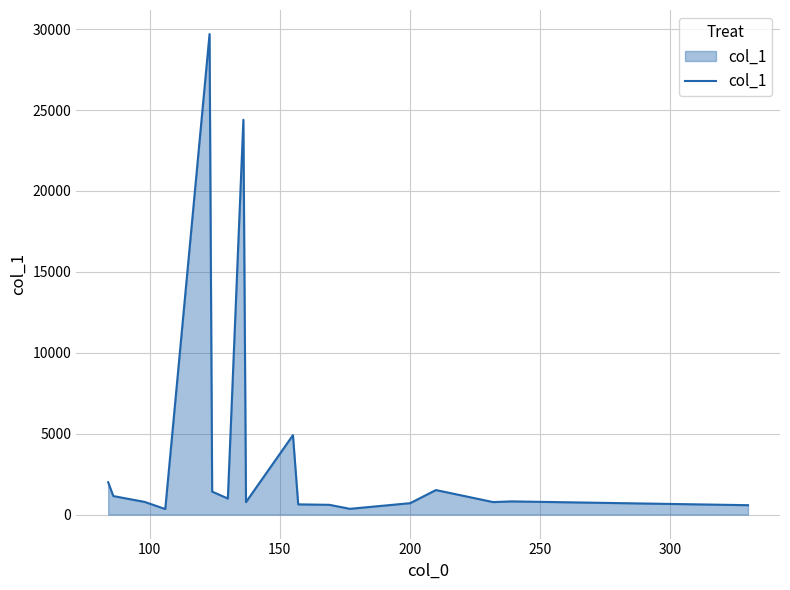

What is the difference between the maximum and minimum values?

29359.5